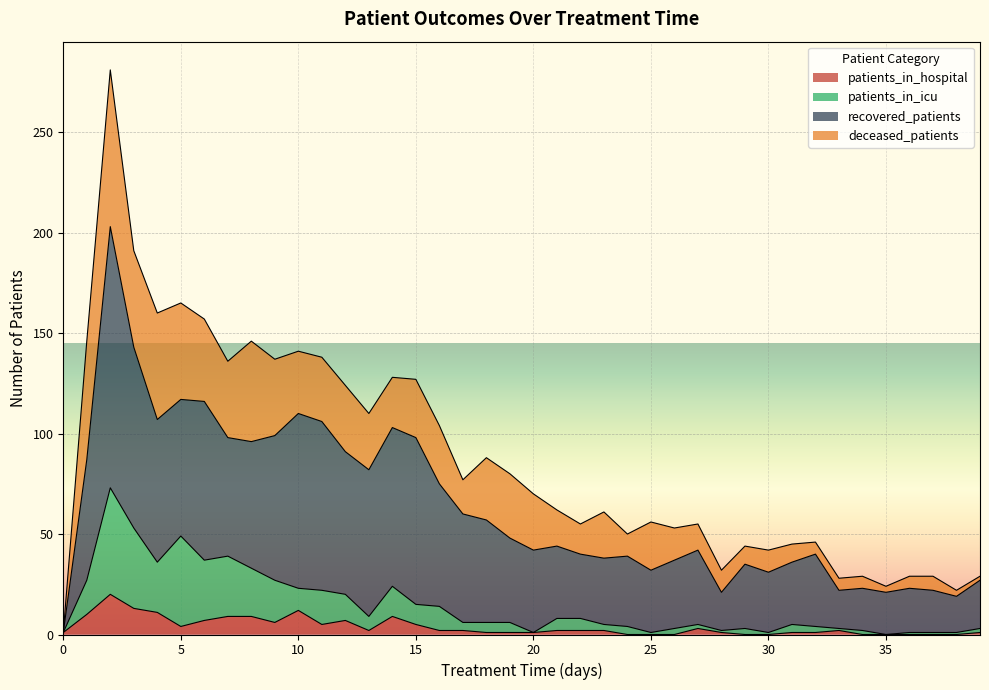

What are all the series names shown in the legend?

patients_in_hospital, patients_in_icu, recovered_patients, deceased_patients